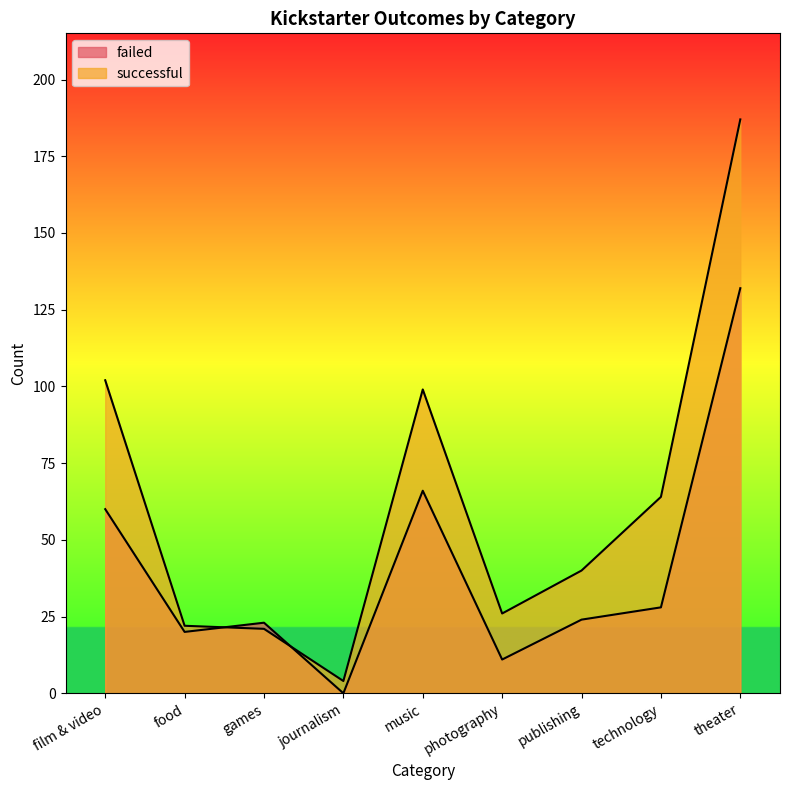

True or false: failed has more than 0 points higher than both neighbors.

True